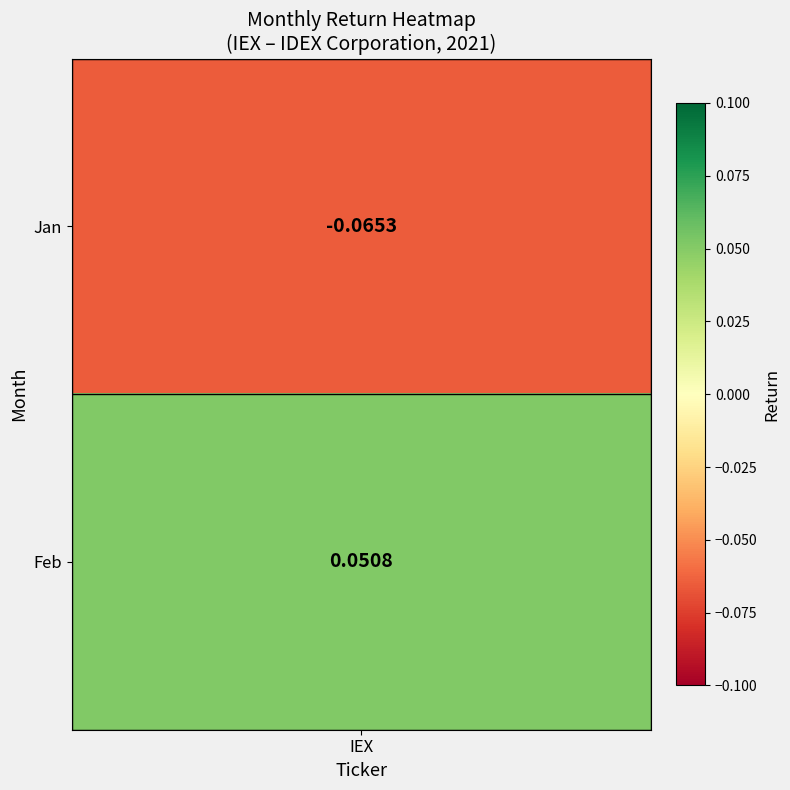

List the labels in order of value, smallest first.

1, 2